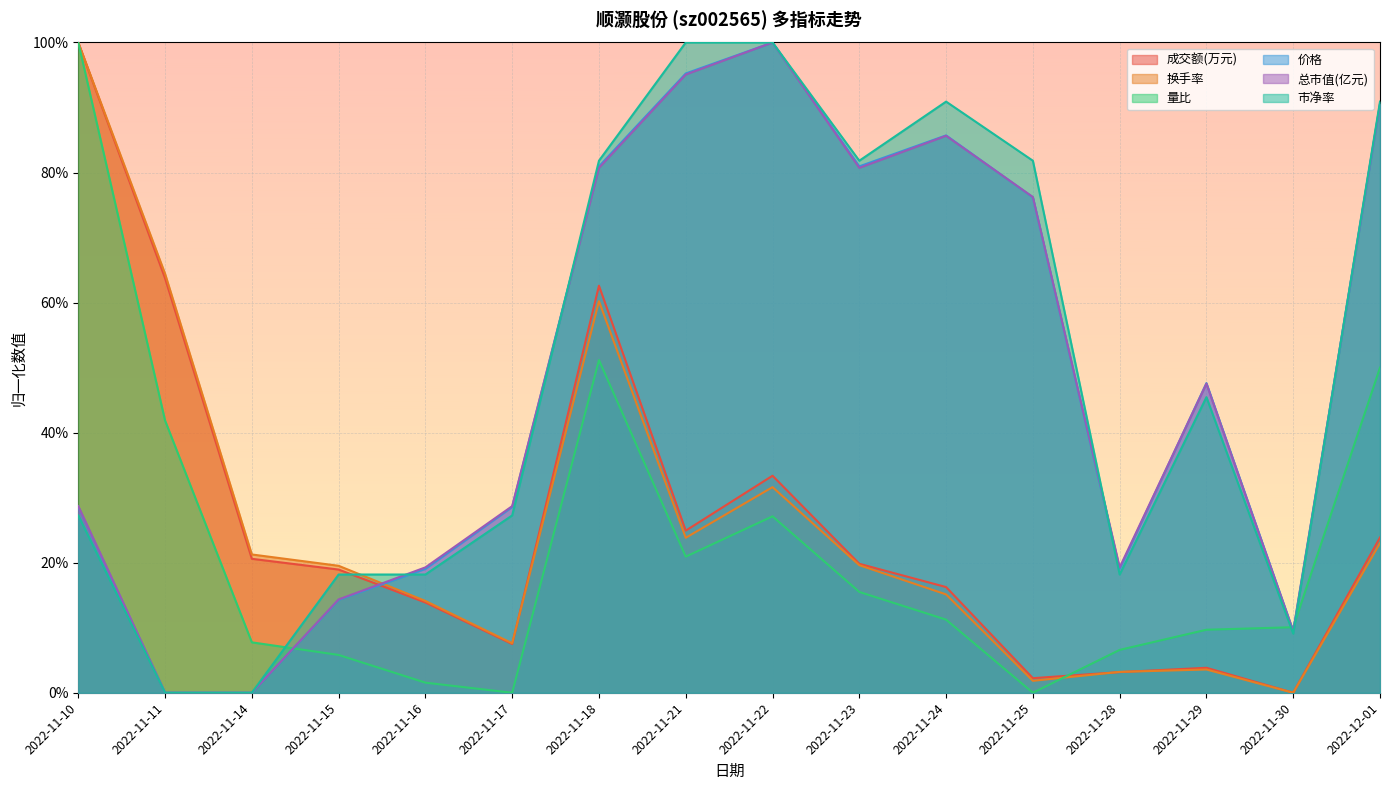

What is the label of the 14th point from the right?

2022-11-14